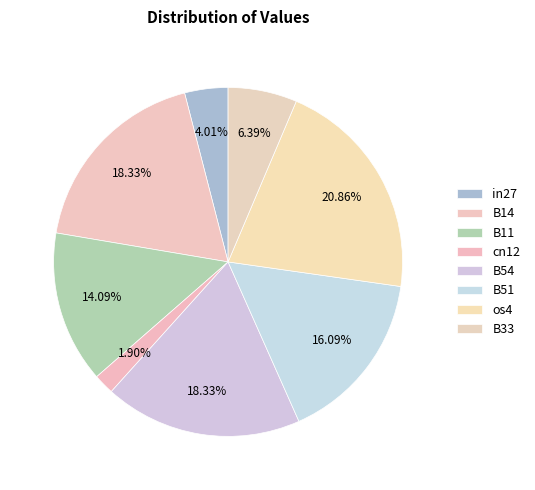

Does B54 represent more than half of the total?

No